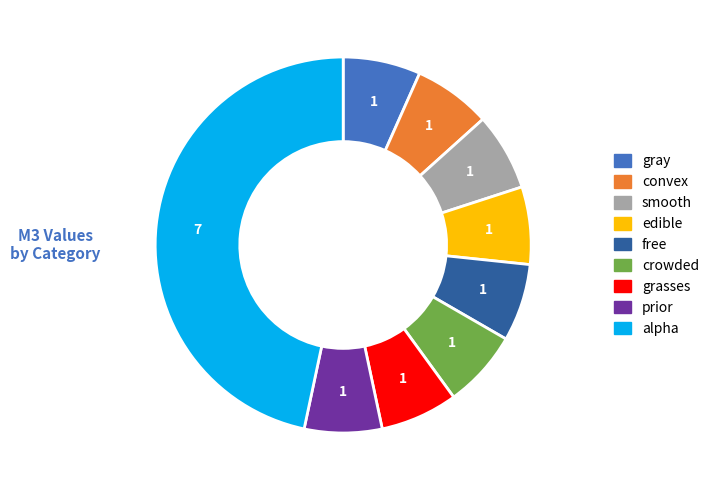

Which slice is the largest?

alpha